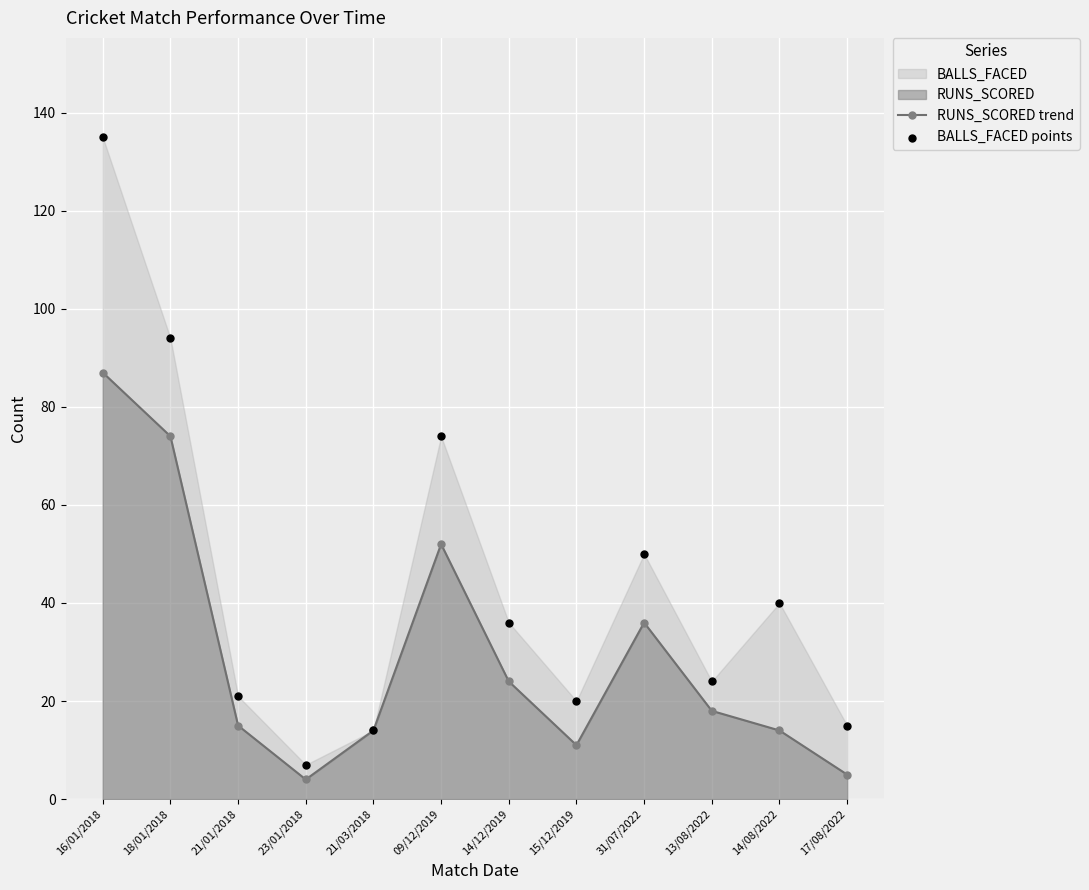

What is the total value across all series at 14/12/2019?

60